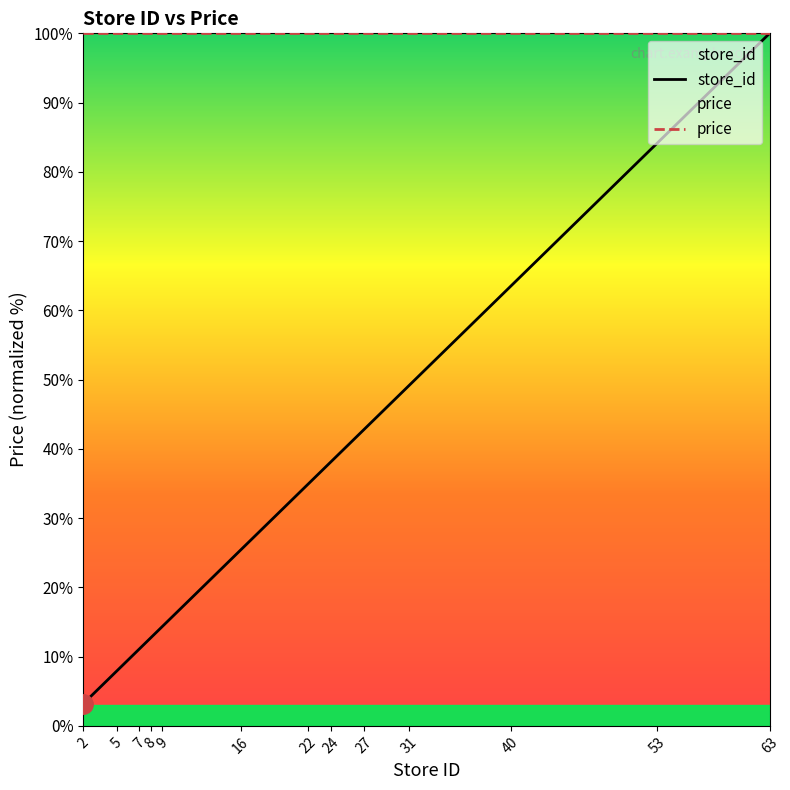

What value does the store_id series have at 9?

14.3